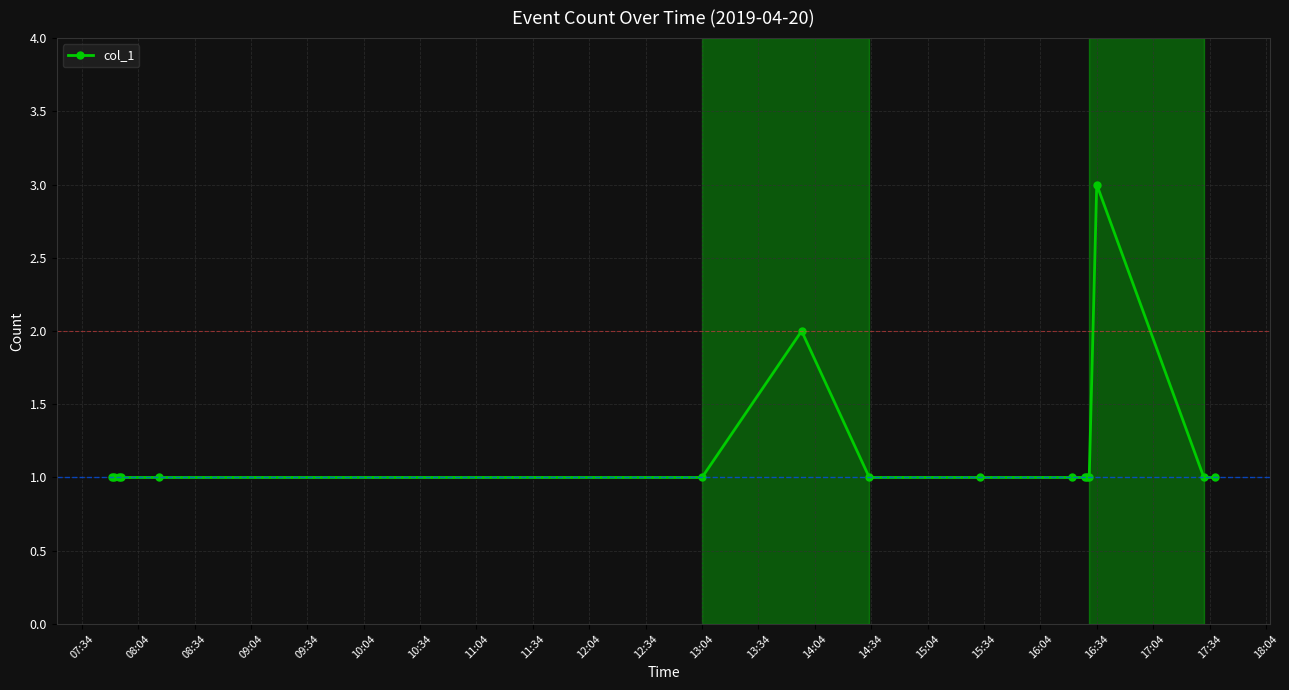

What is the greatest value displayed?

3